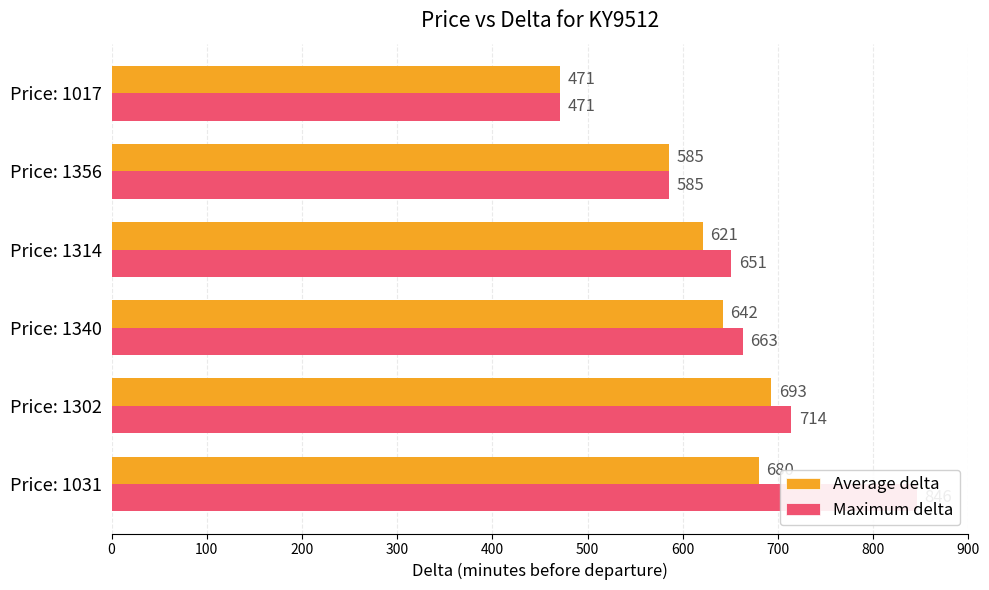

List the series in order of their overall mean, lowest first.

Average delta, Maximum delta